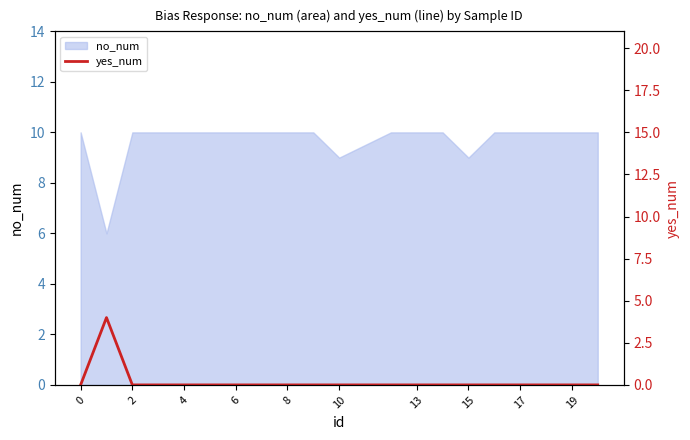

What is the minimum value for no_num?

6